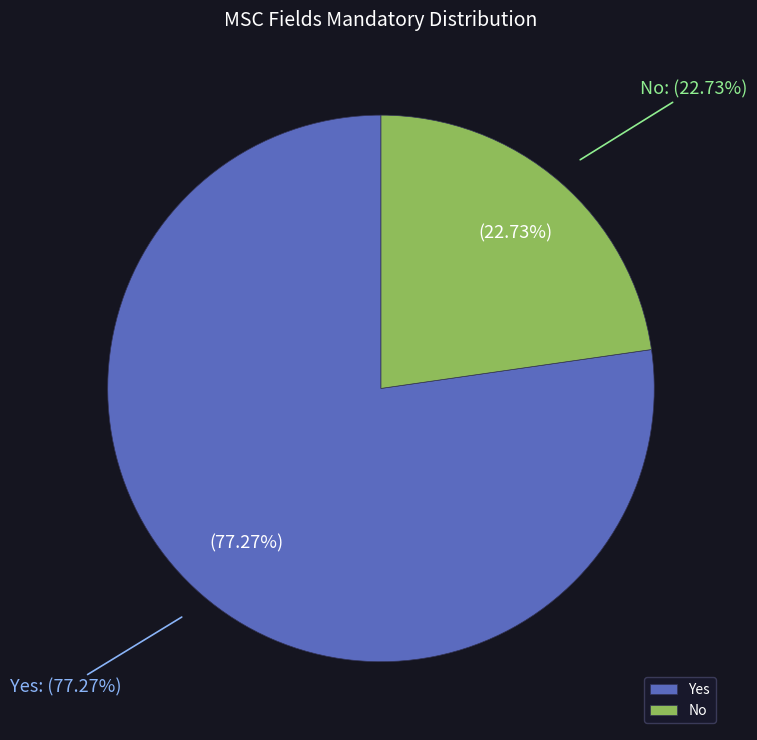

What percentage is the No slice, to the nearest percent?

23%